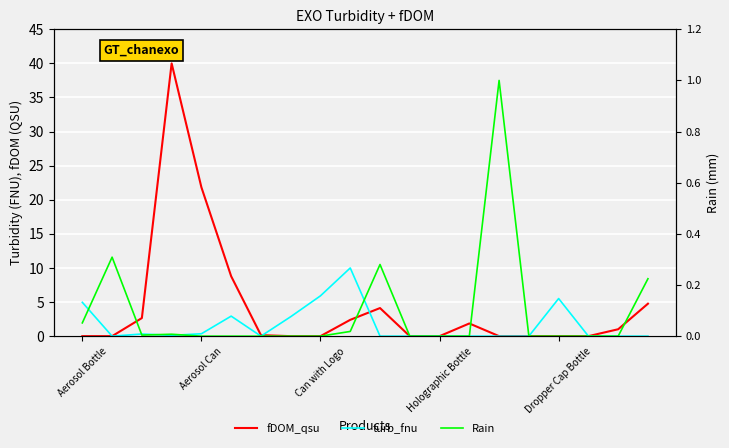

List the series in order of their overall mean, lowest first.

Rain, turb_fnu, fDOM_qsu